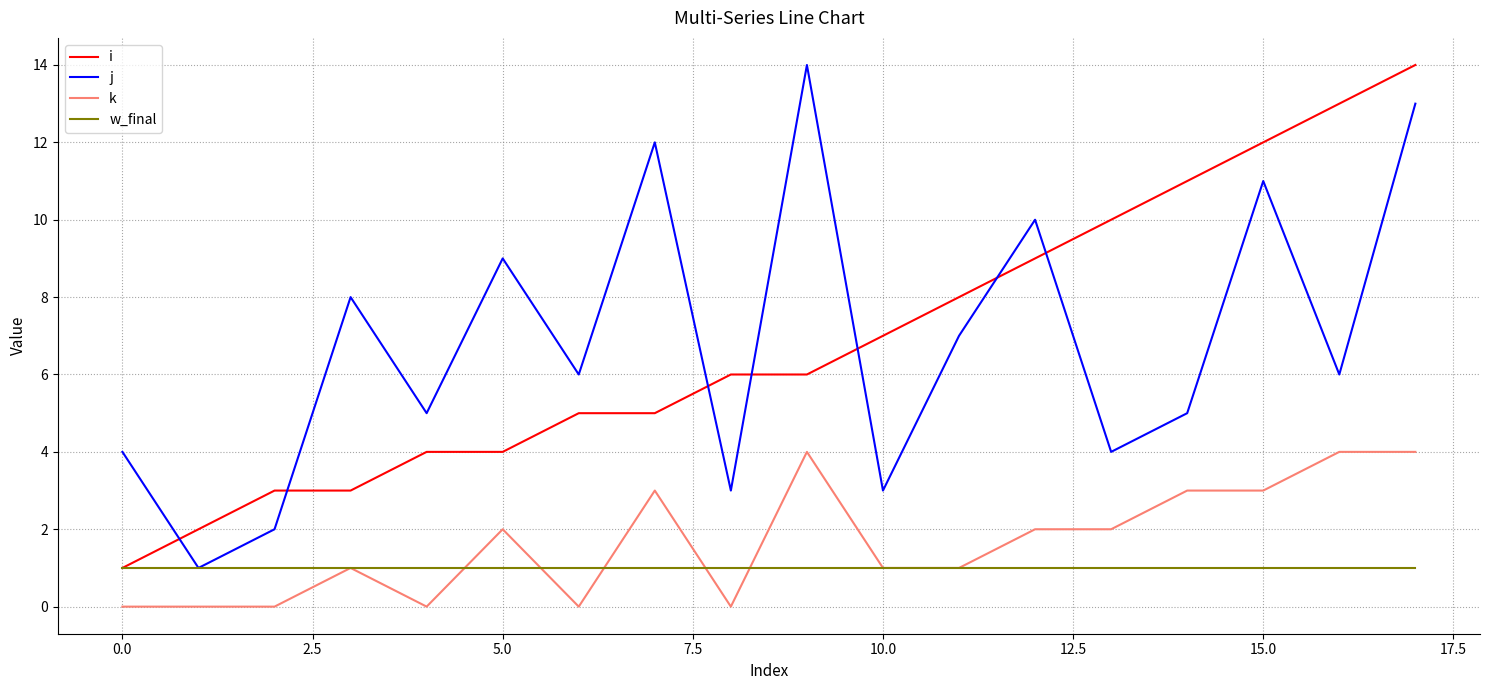

What are all the series names shown in the legend?

i, j, k, w_final